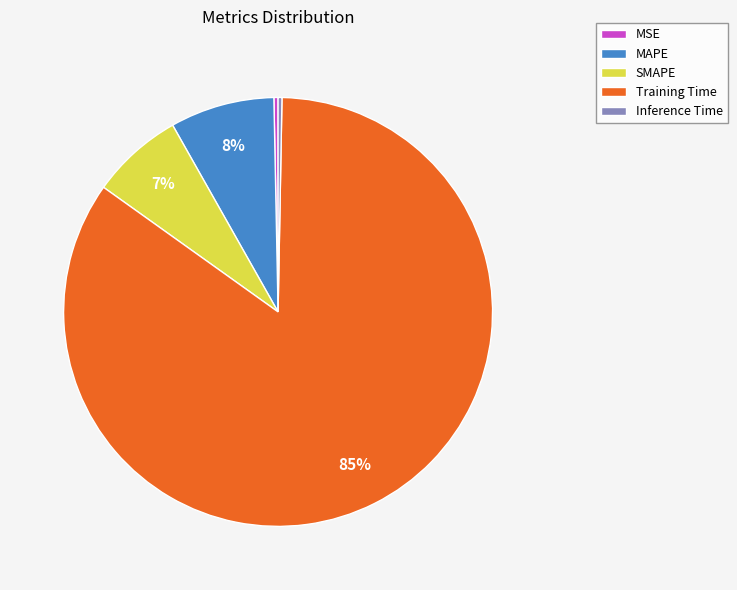

Which has a higher value, MAPE or SMAPE?

MAPE